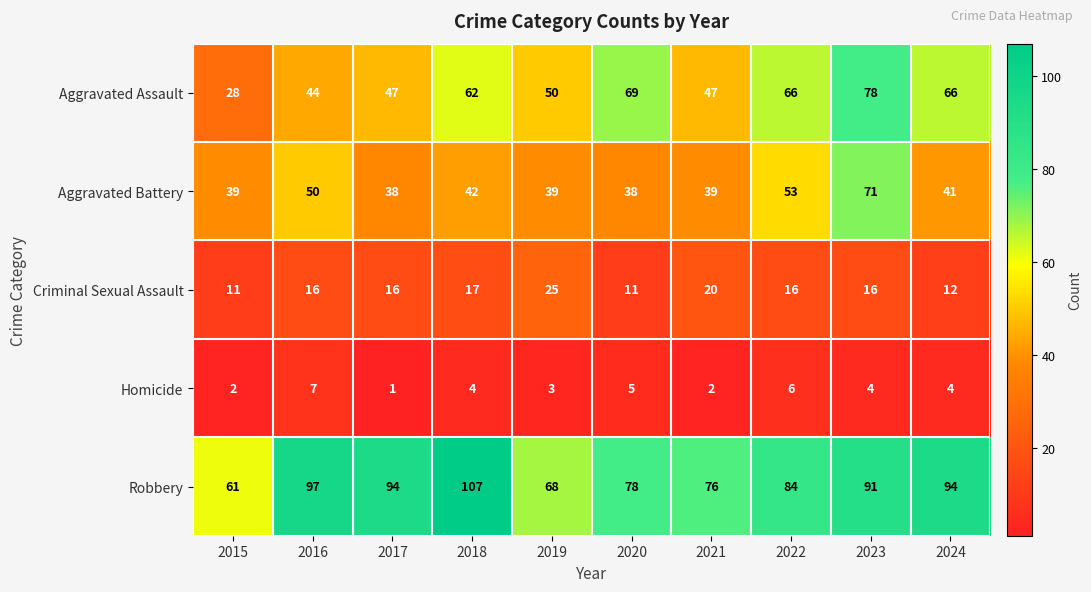

List the series in order of their peak value, highest first.

Robbery, Aggravated Assault, Aggravated Battery, Criminal Sexual Assault, Homicide